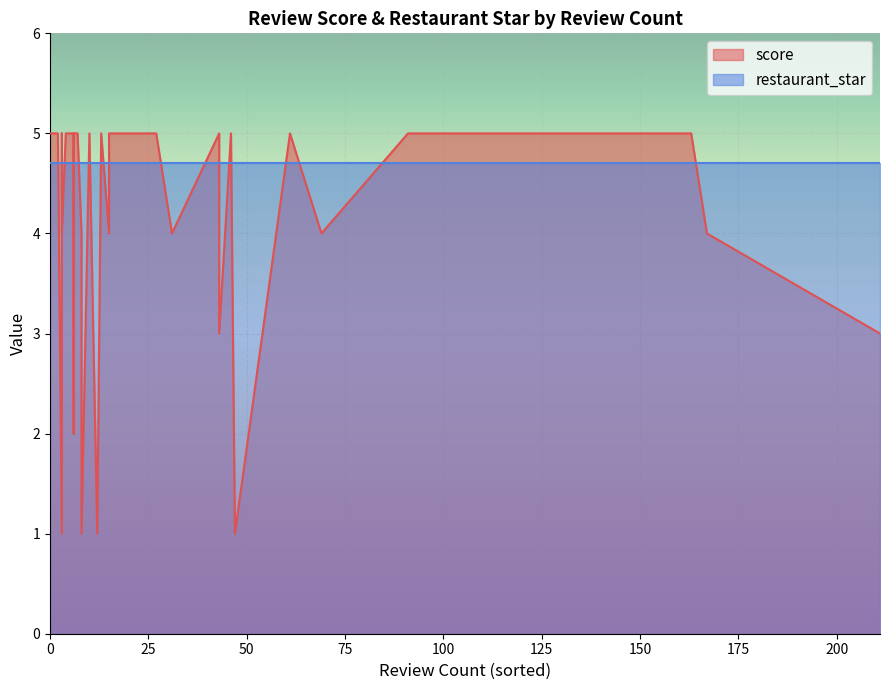

Count the number of categories in the chart.

40